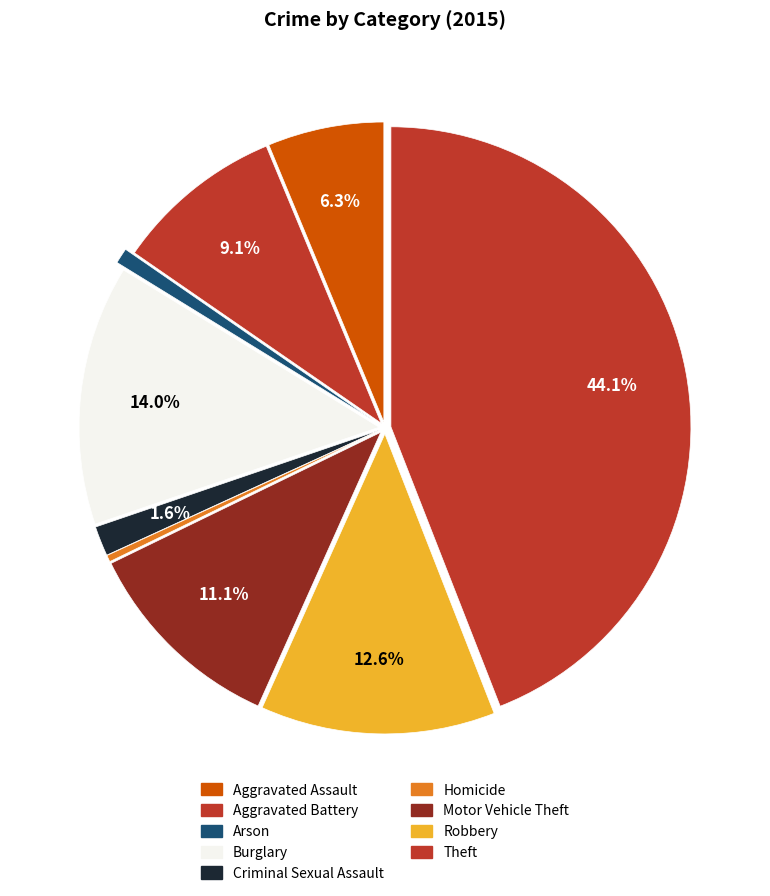

What portion of the pie excludes Theft?

55.9%